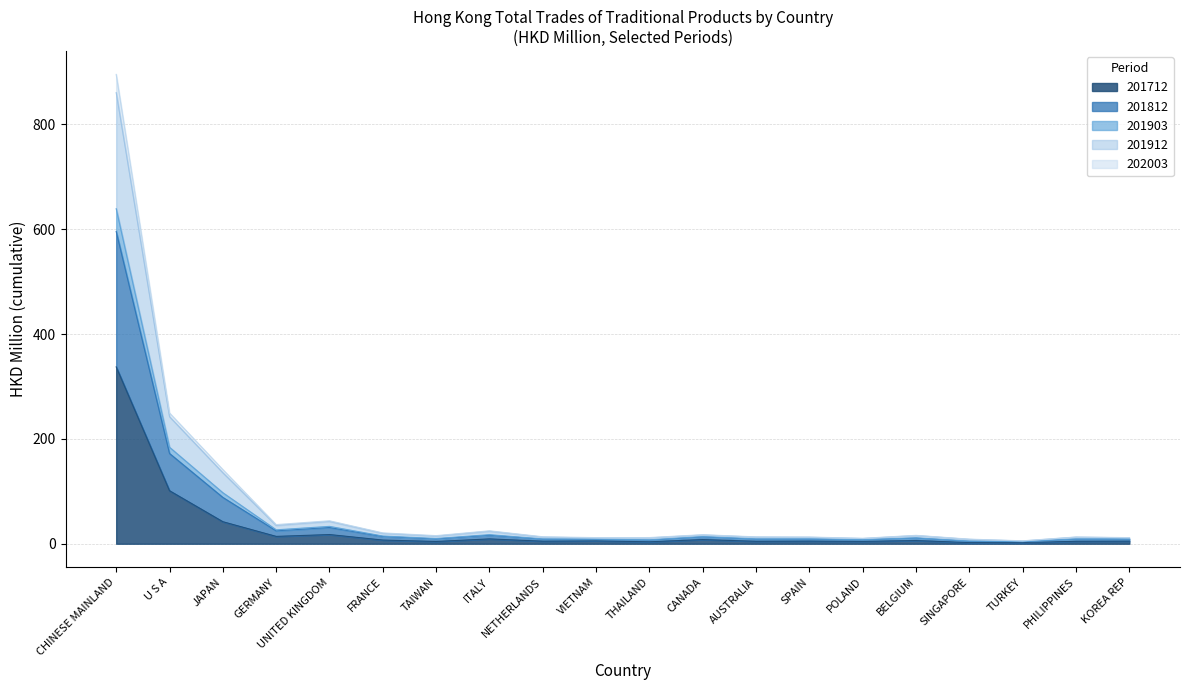

Where is 201712 nearest to the value 169?

U S A